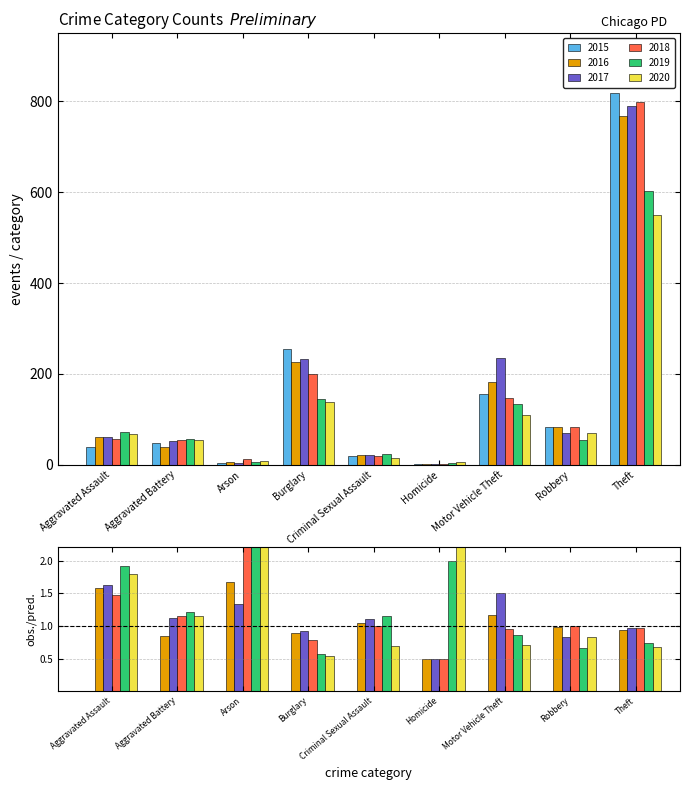

Which series has the largest range (max minus min)?

2015